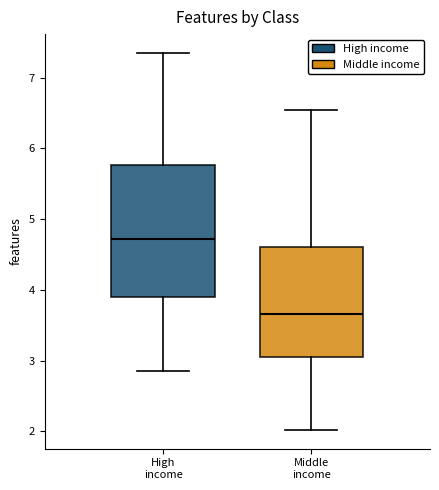

Where does the median line of the box for High income sit on the y-axis? The values are not printed on the chart, so give them approximately, as read against the axis.

4.7